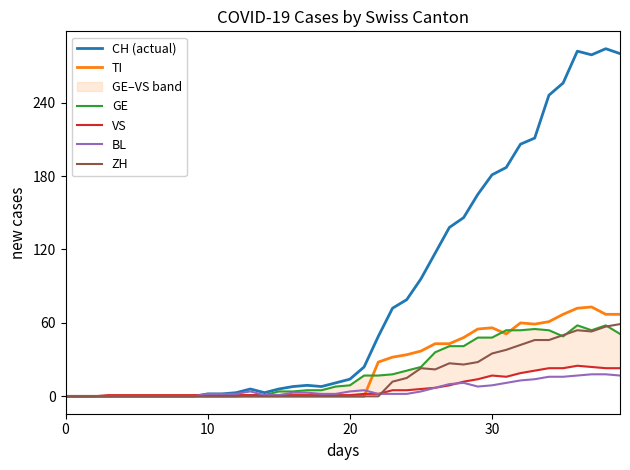

Which series has the largest total across all categories?

CH (actual)